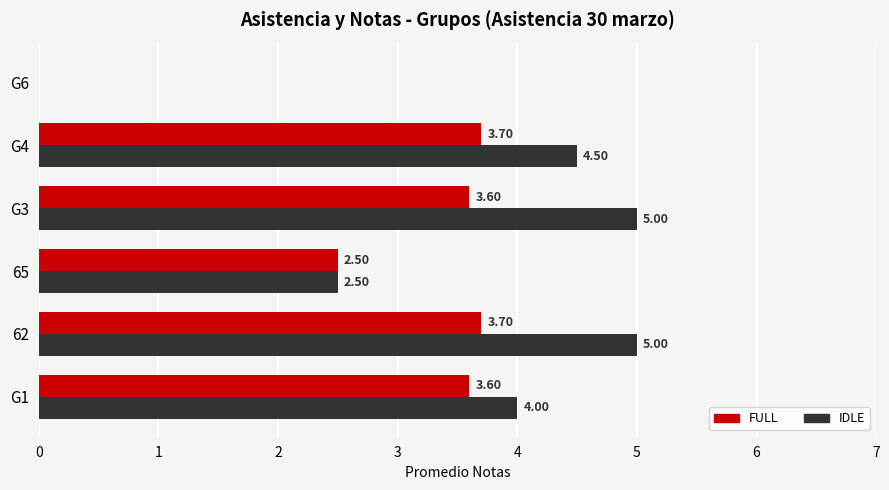

What is the sum of all IDLE values?

21.0